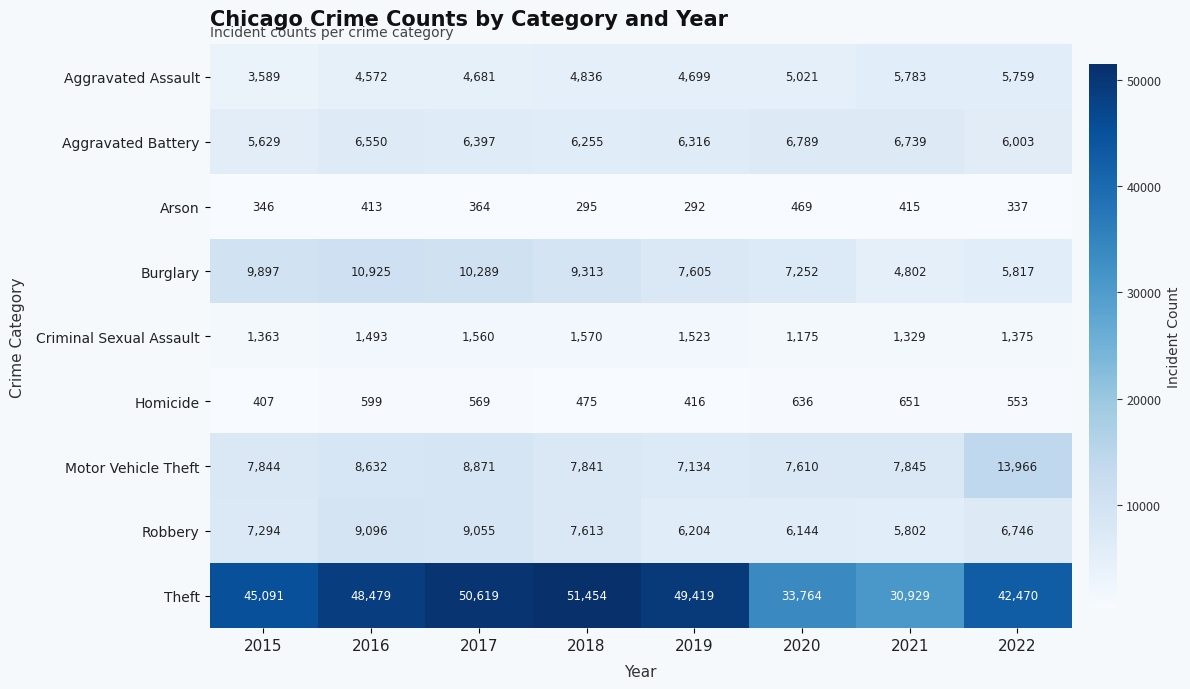

The value of Arson at 2018 is 62. True or false?

False